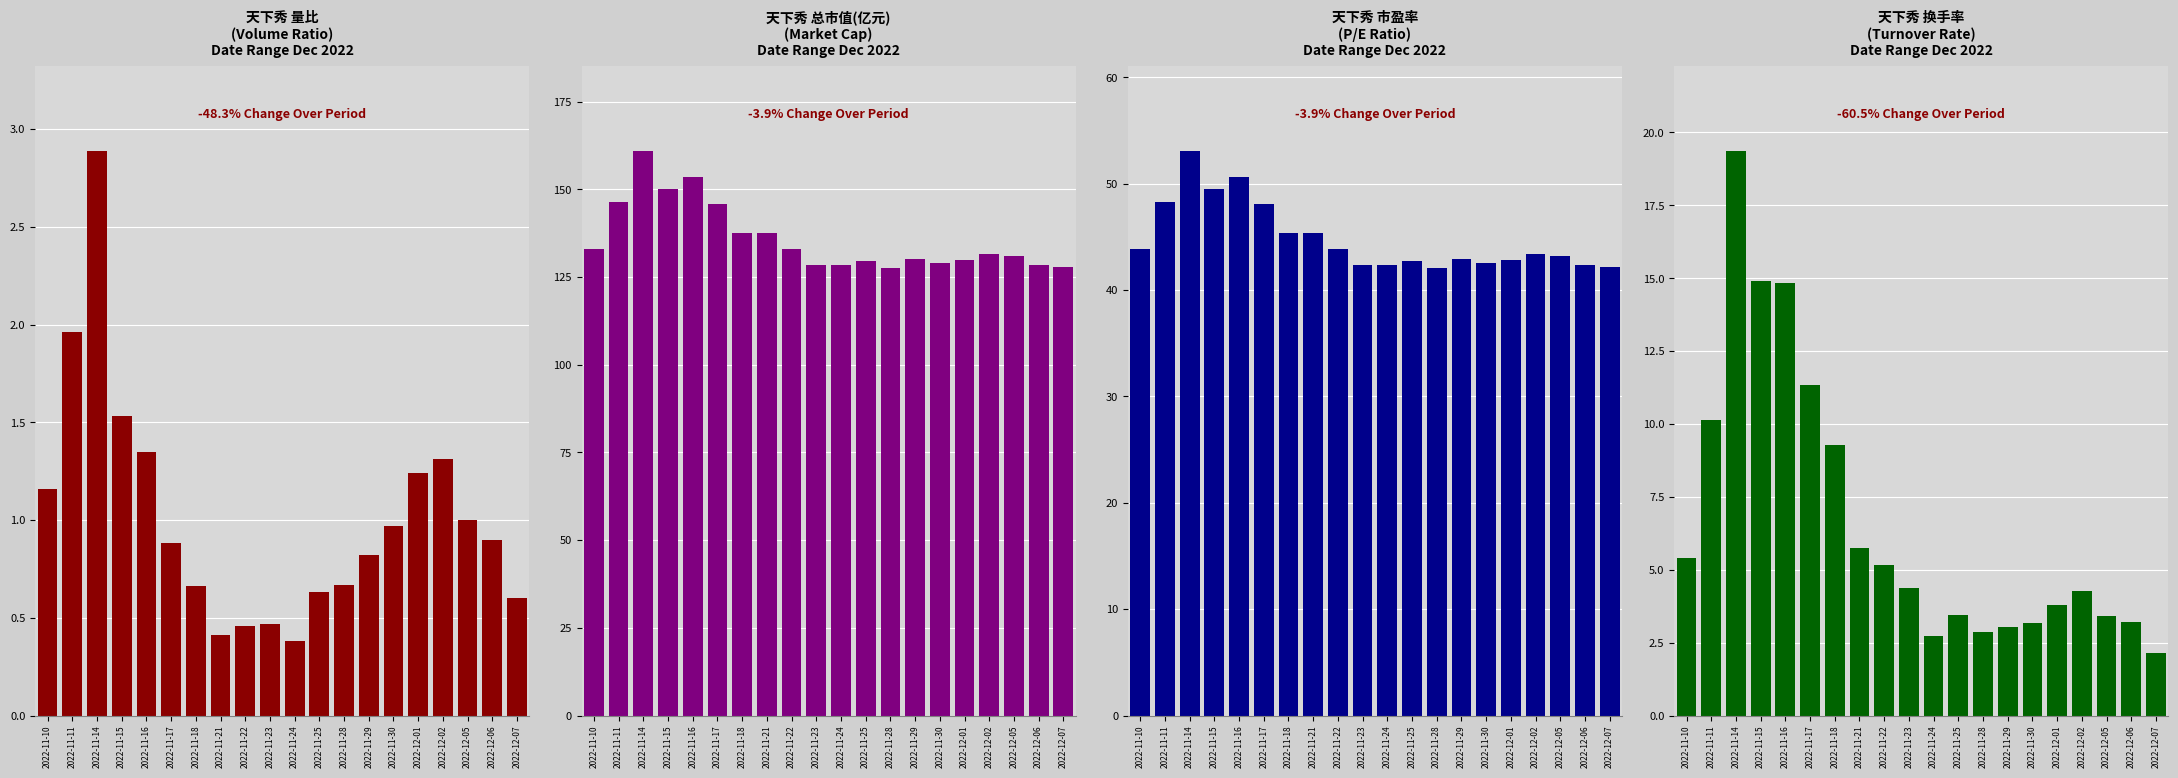

Count the number of data series in this chart.

4